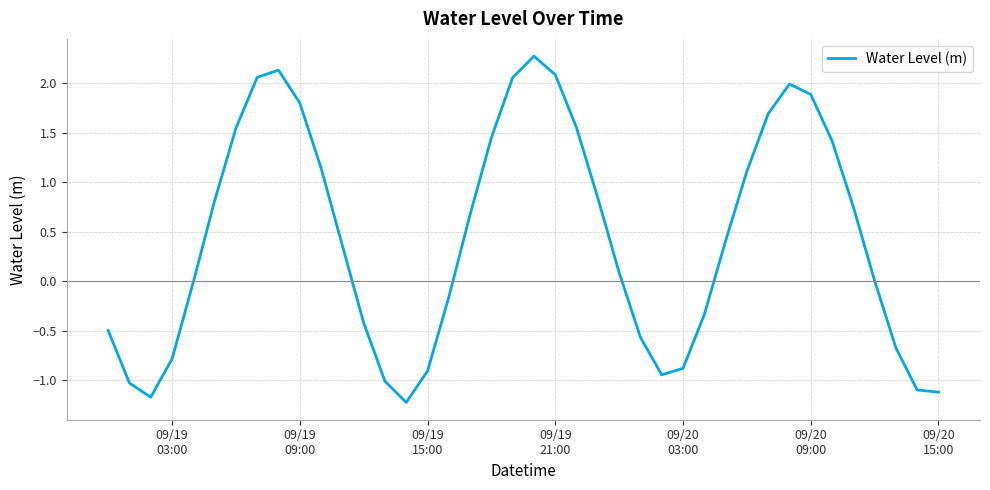

What is the greatest value displayed?

2.3